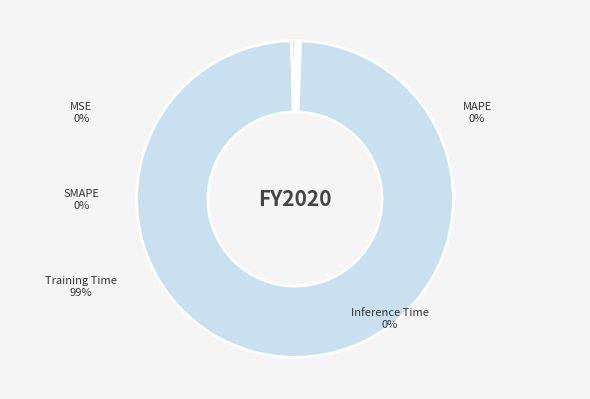

Between MSE and MAPE, which is larger?

MAPE